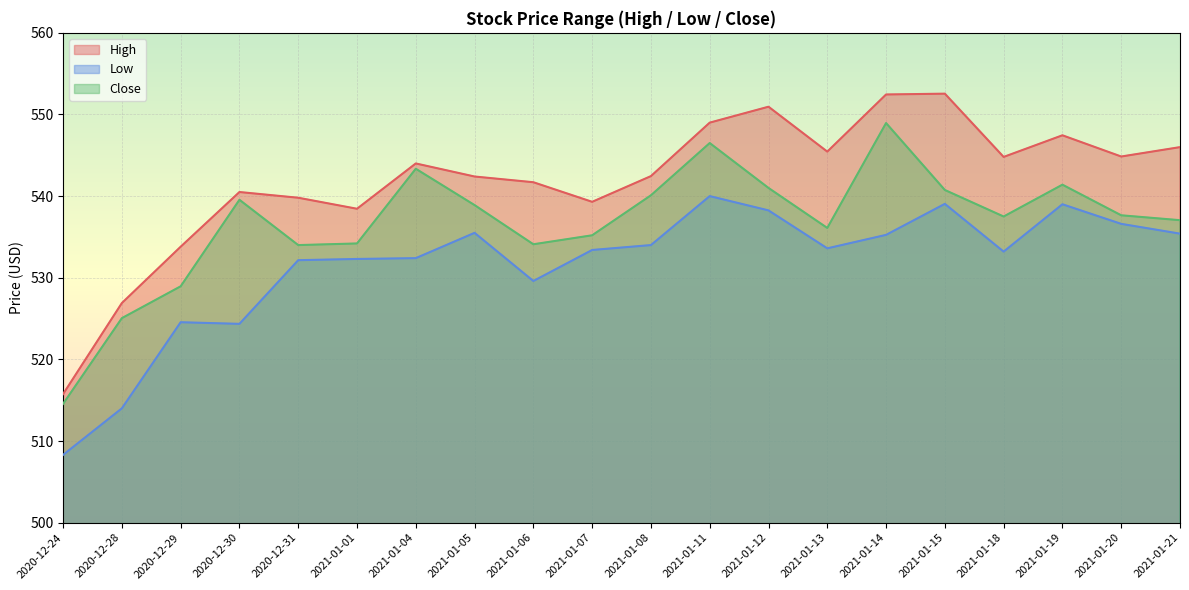

Which series has the largest total across all categories?

High